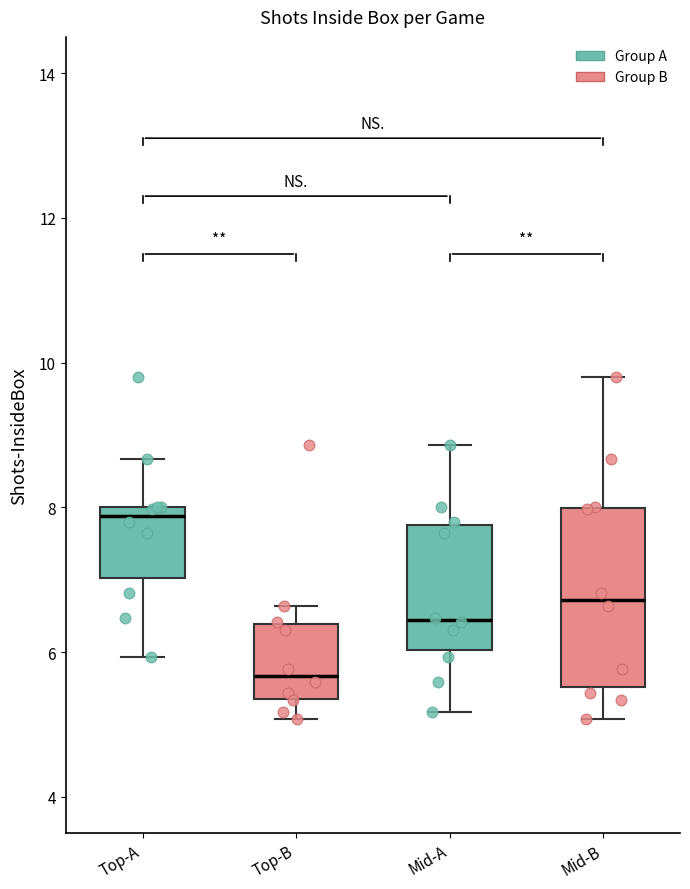

Comparing the boxes themselves (not the whiskers), which one is the tallest?

Mid-B